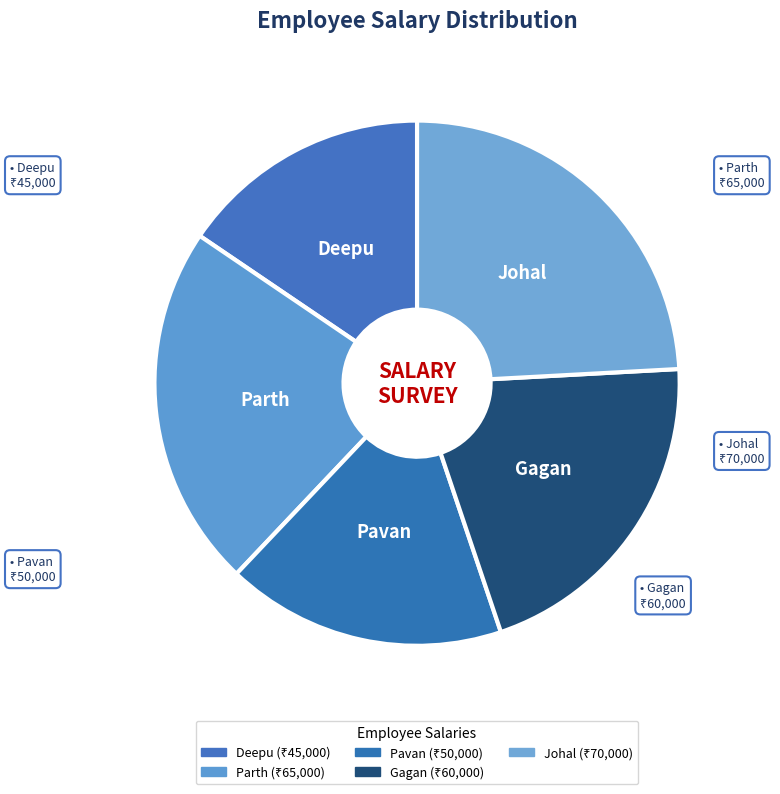

How many segments does this pie chart have?

5